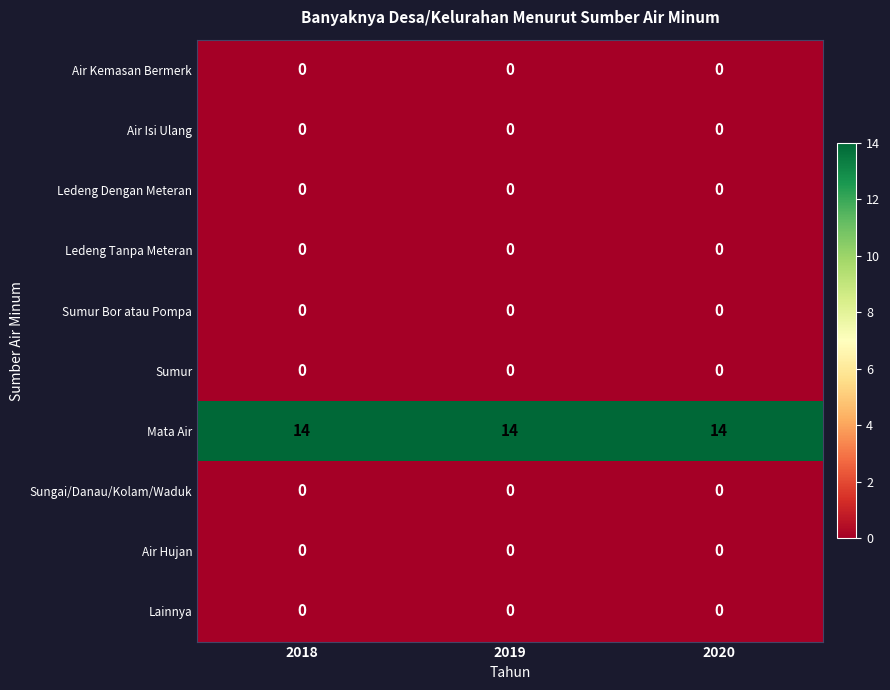

Which series has the largest total across all categories?

Mata Air